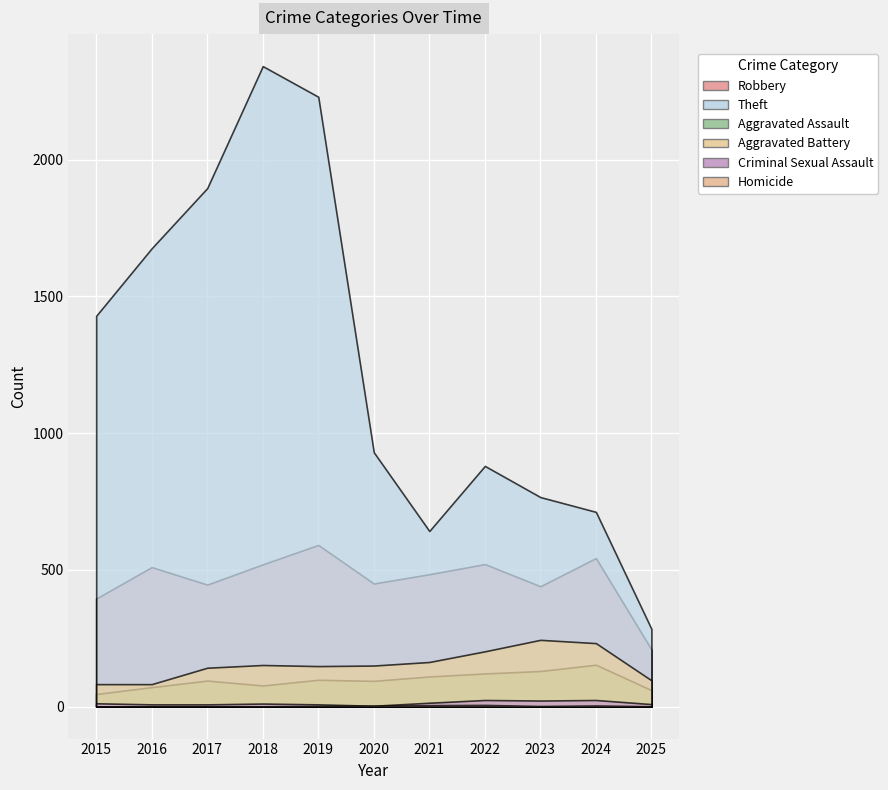

What are all the series names shown in the legend?

Robbery, Theft, Aggravated Assault, Aggravated Battery, Criminal Sexual Assault, Homicide